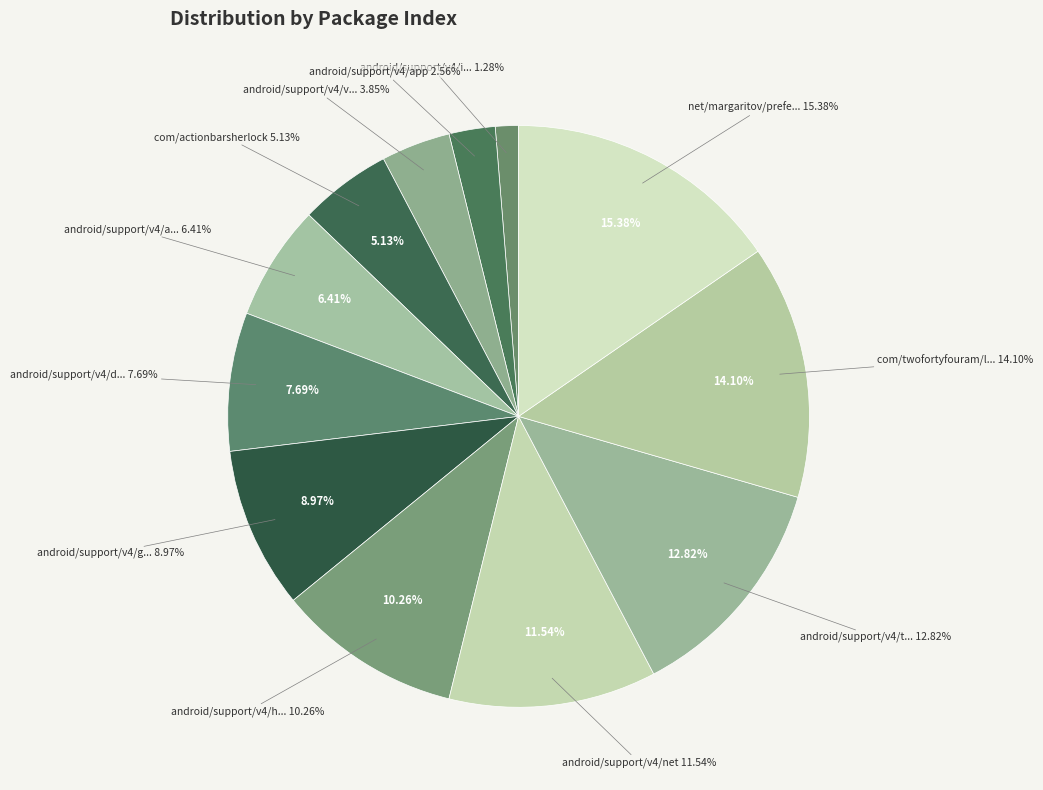

Rank the categories by value from lowest to highest.

android/support/v4/internal/view, android/support/v4/app, android/support/v4/view, com/actionbarsherlock, android/support/v4/accessibilityservice, android/support/v4/database, android/support/v4/graphics/drawable, android/support/v4/hardware/display, android/support/v4/net, android/support/v4/text, com/twofortyfouram/locale, net/margaritov/preference/colorpicker